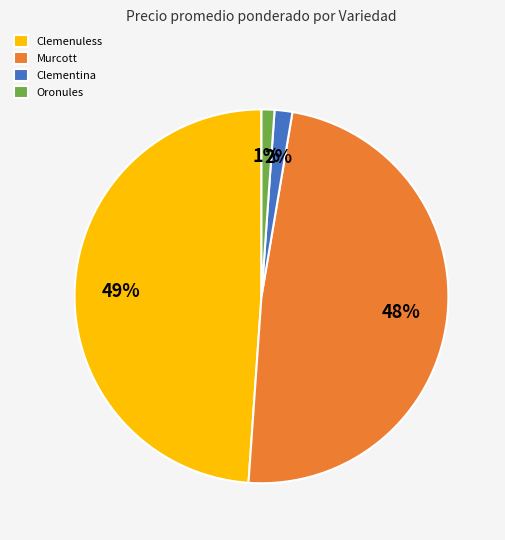

Which has a higher value, Clementina or Murcott?

Murcott